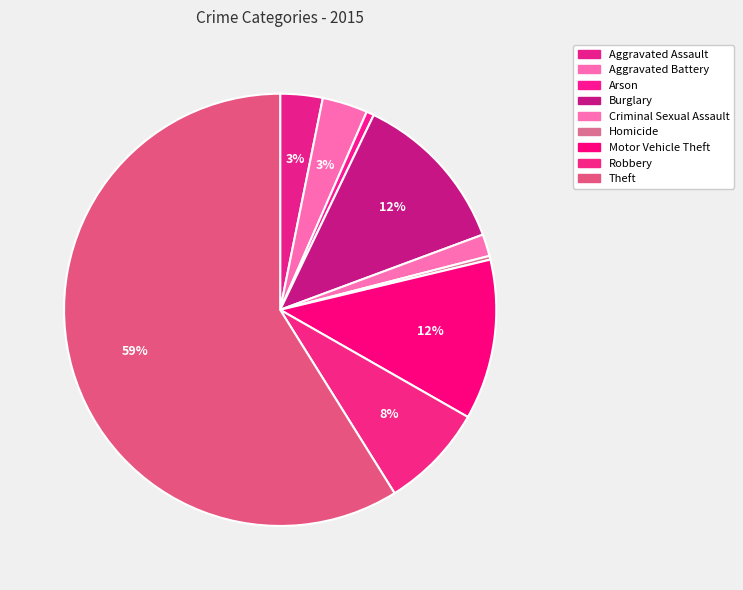

How many segments does this pie chart have?

9